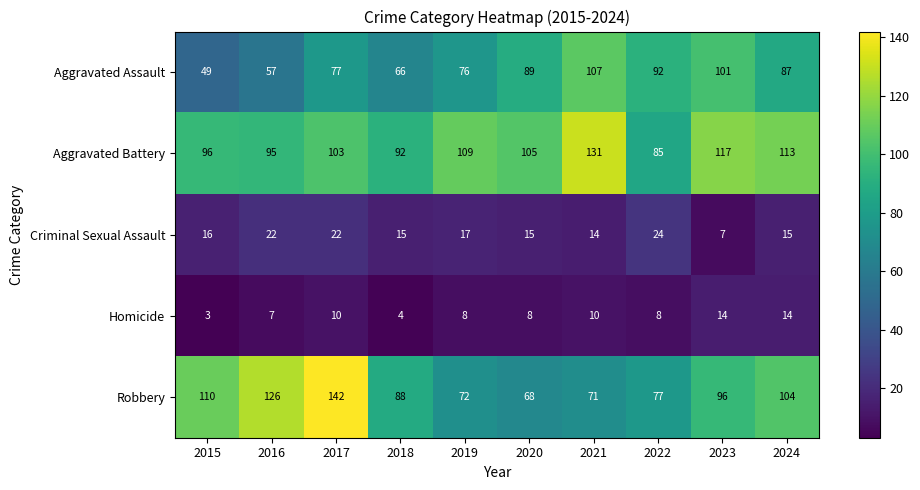

How many values in the Homicide series are below 8?

3